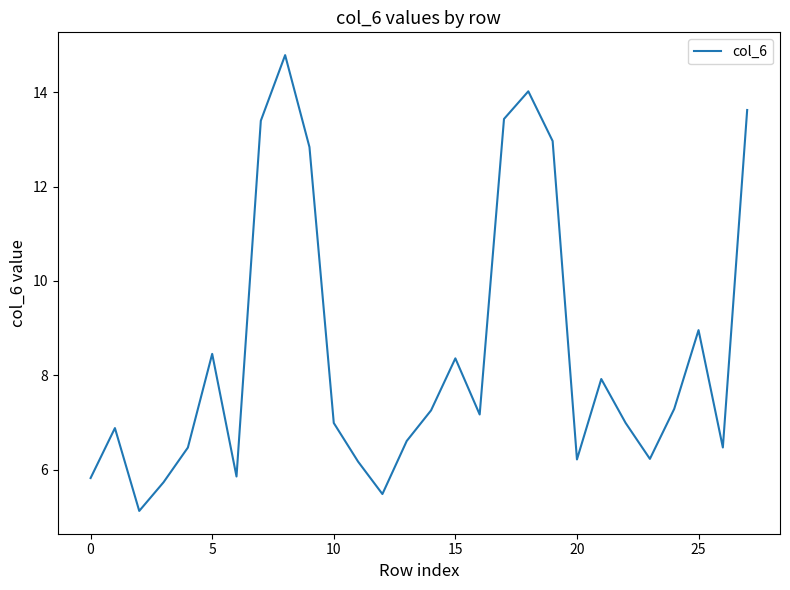

What is the maximum value shown in the chart?

14.8